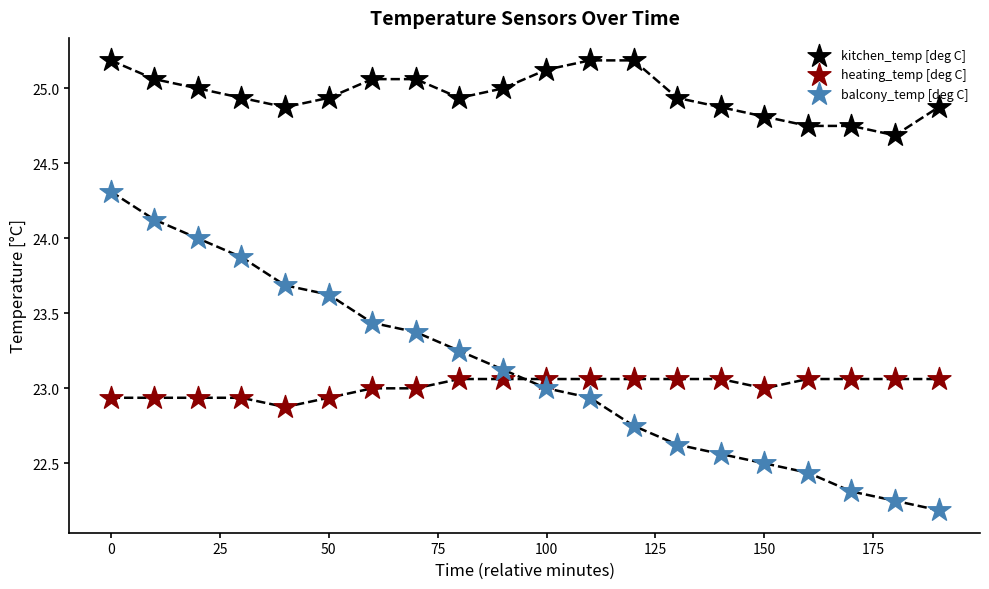

Across all data points, what is the range of X values (max minus min)?

190.0